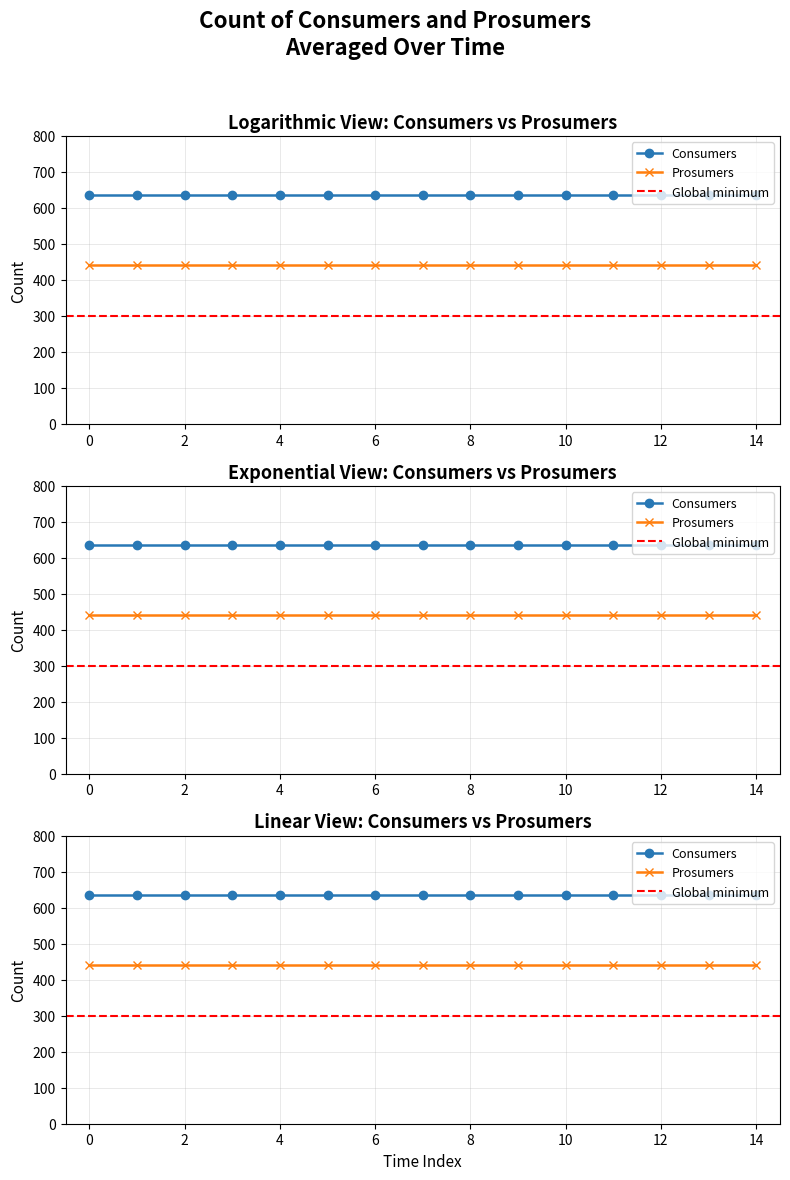

What is the total value across all series at 10?

1075